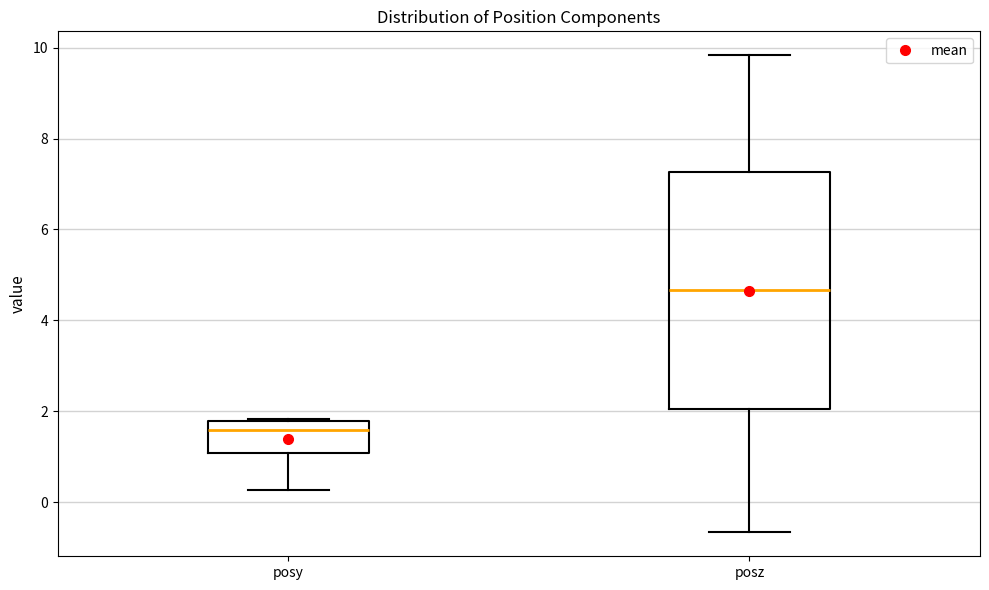

Which box's median line is the lowest?

posy